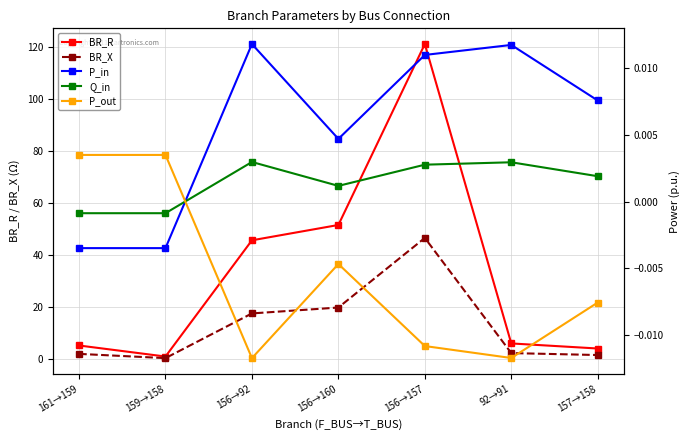

What is the difference between the highest and lowest values at 92→91?

6.0